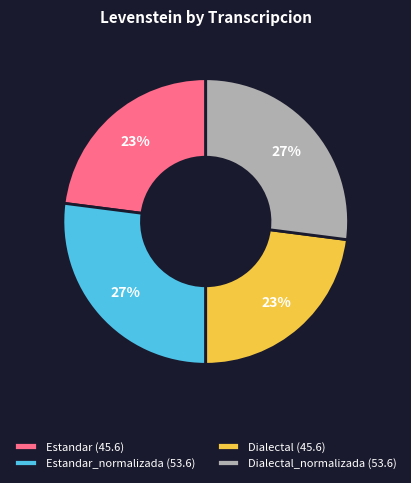

What is the ratio of the value at Estandar_normalizada (53.6) to the value at Estandar (45.6)?

1.2